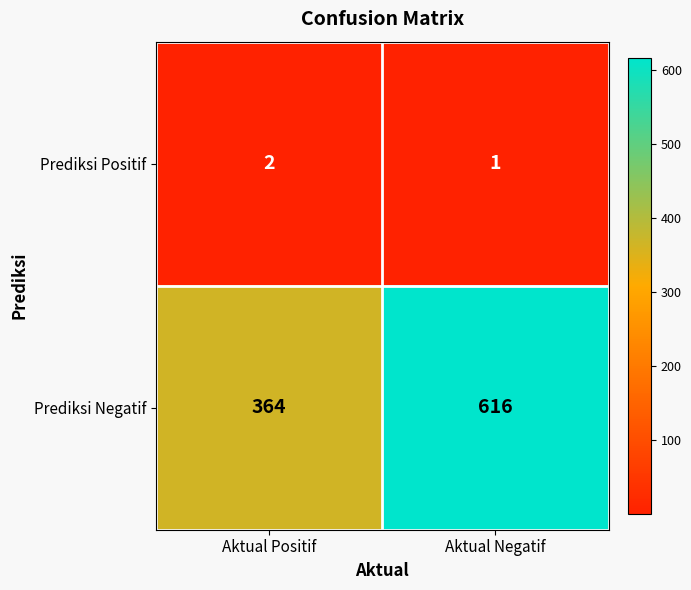

Is the value of Prediksi Negatif at Aktual Negatif greater than the value of Prediksi Positif at Aktual Positif?

Yes